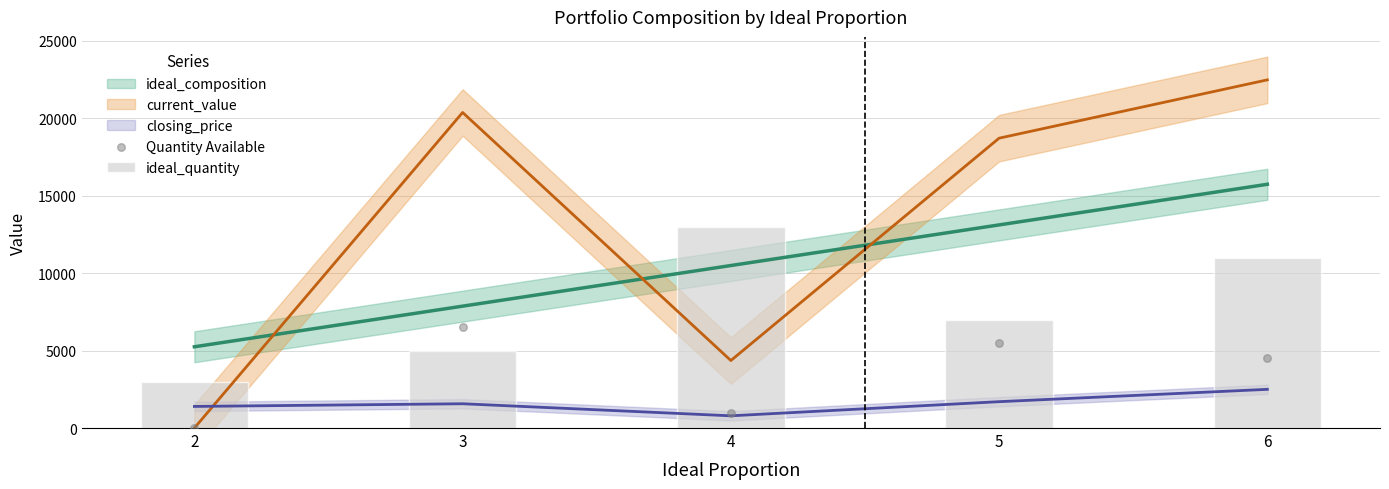

At how many categories does at least one series exceed 53?

5